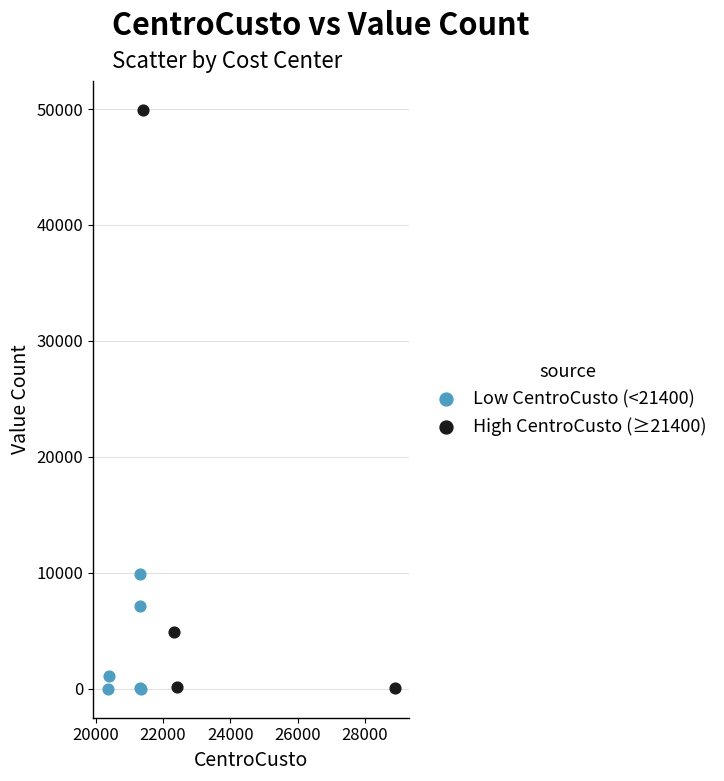

Which series reaches the maximum Y coordinate?

High CentroCusto (≥21400)